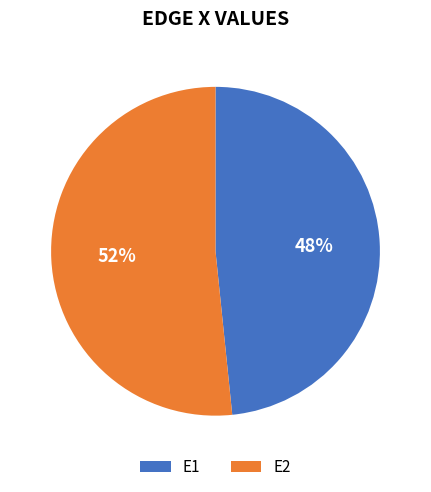

Is it true that E2 is 52% of the pie?

True